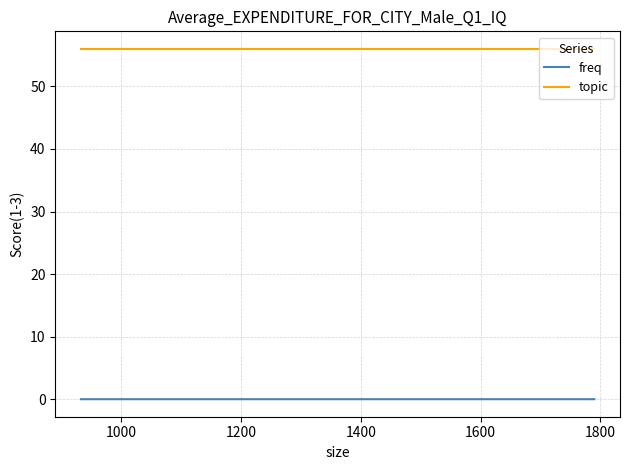

How many data points does each series have?

5